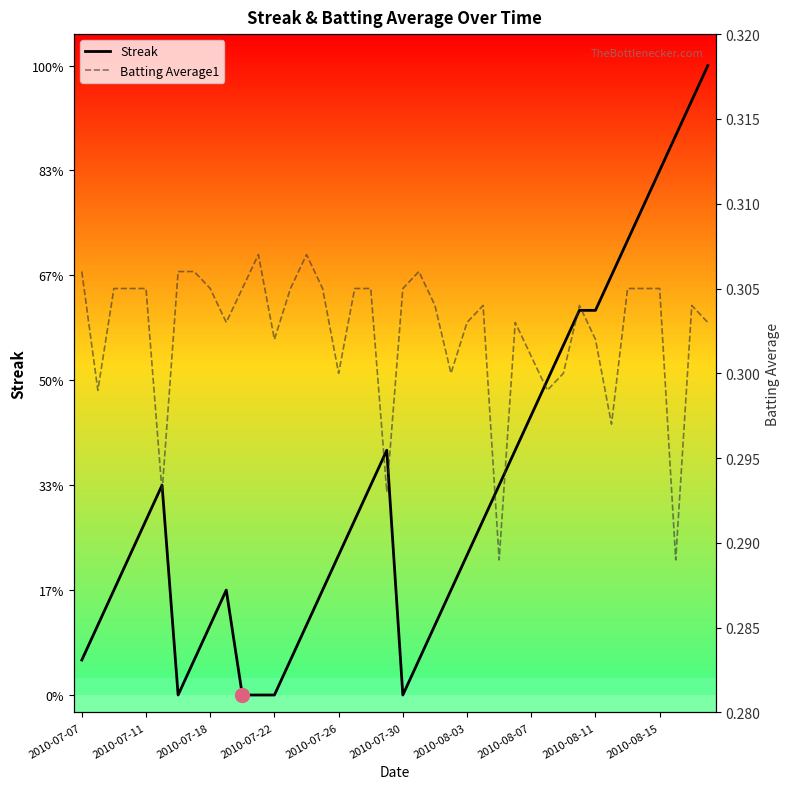

What is the difference between the Streak values at 2010-08-07 and 28?

7.0